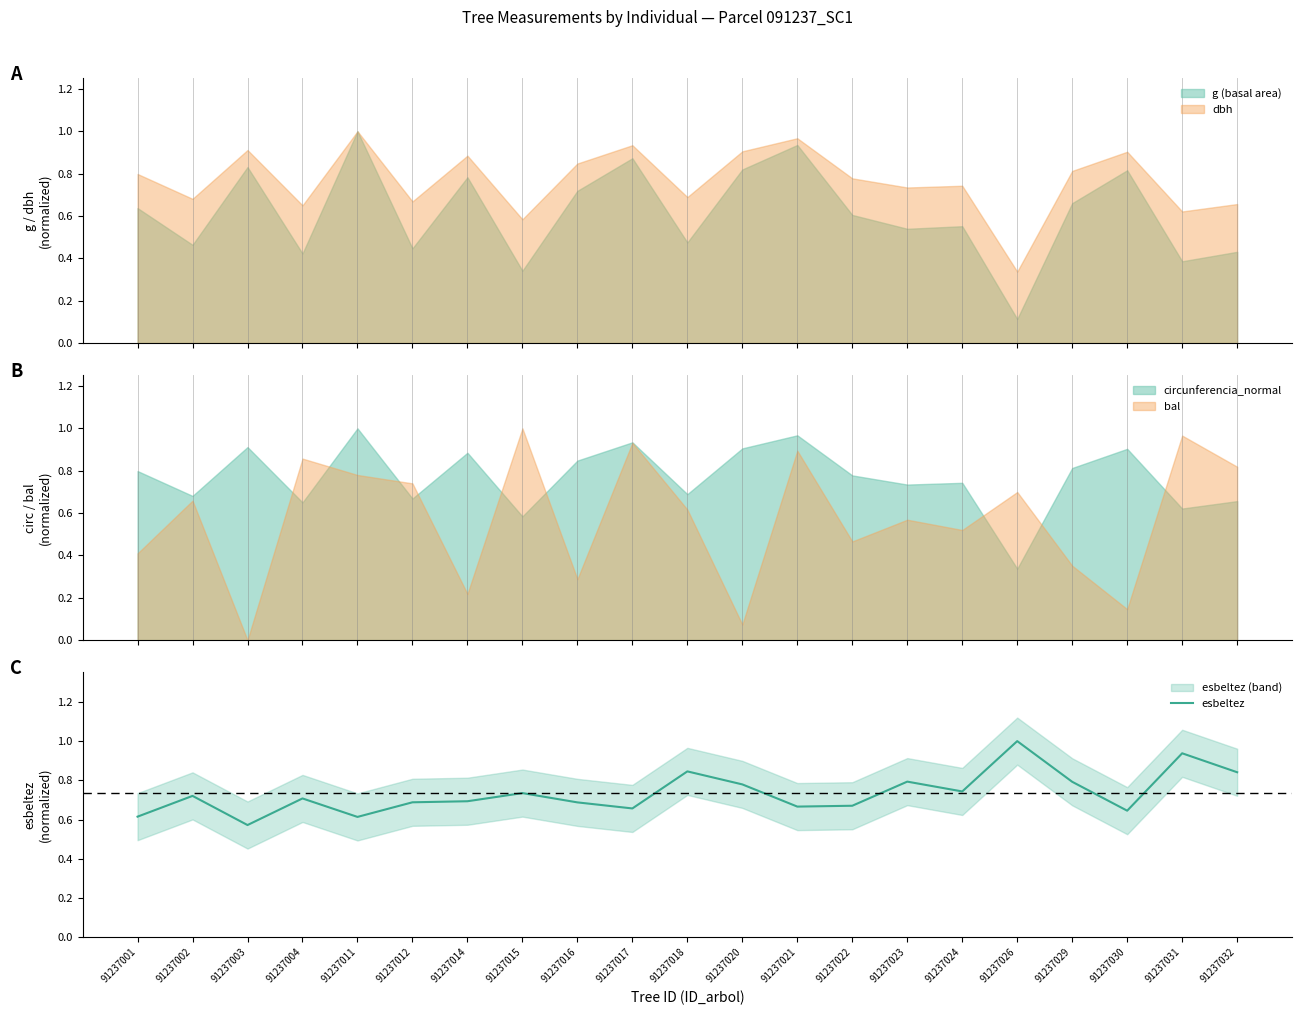

At which category does the chart reach its minimum across all series?

91237003